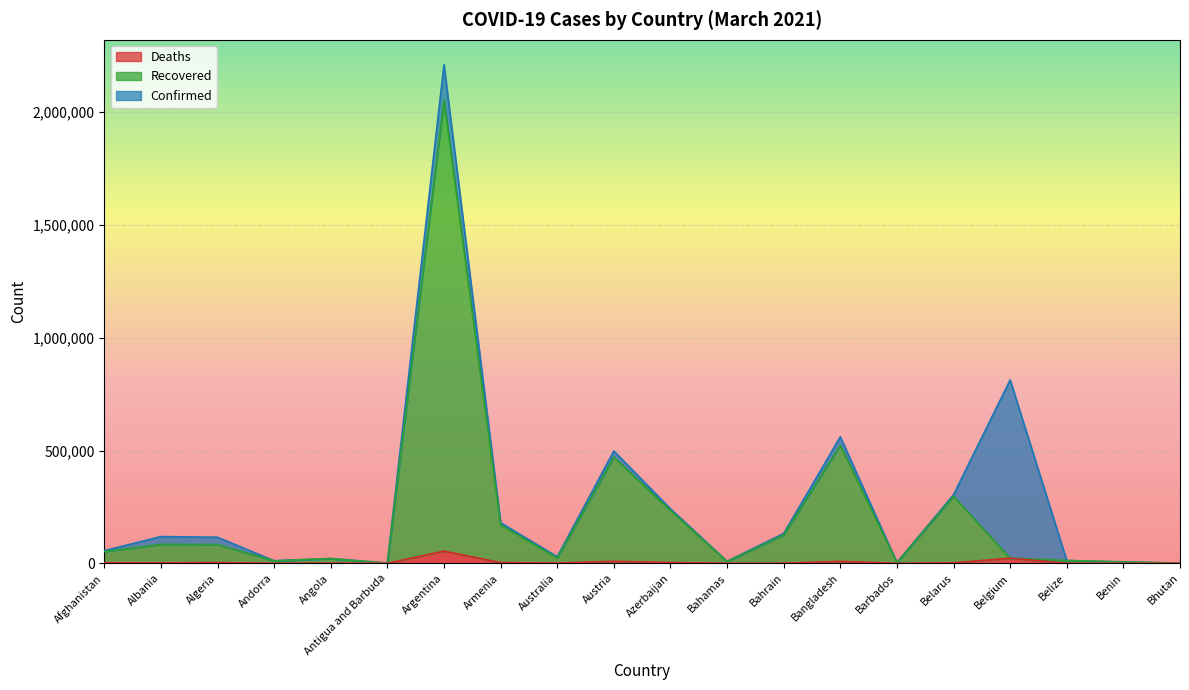

Is the value of Confirmed at Bangladesh greater than the value of Recovered at Albania?

Yes